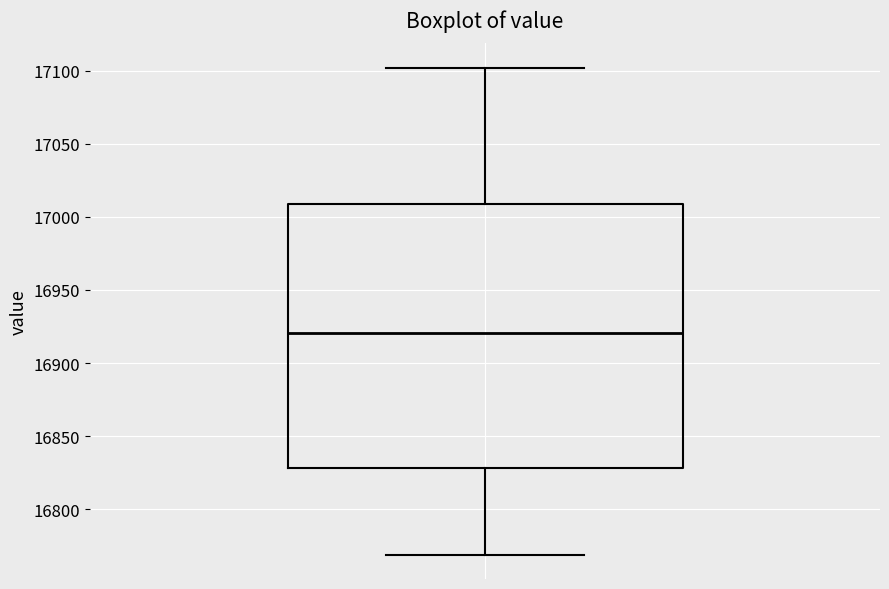

Transcribe this box plot: give where the median line is, the range the box spans, and where the two whiskers end, as read against the y-axis. The values are not printed on the chart, so give them approximately, as read against the axis.

median 16920, box 16830 to 17010, whiskers 16770 to 17100